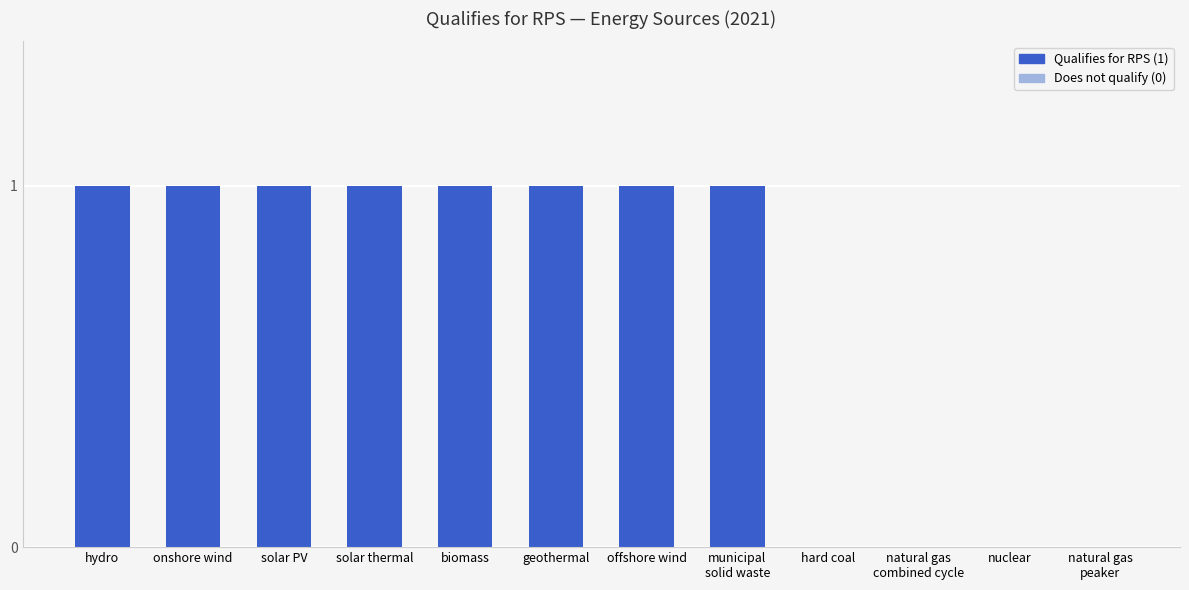

The value at solar thermal is 2. True or false?

False